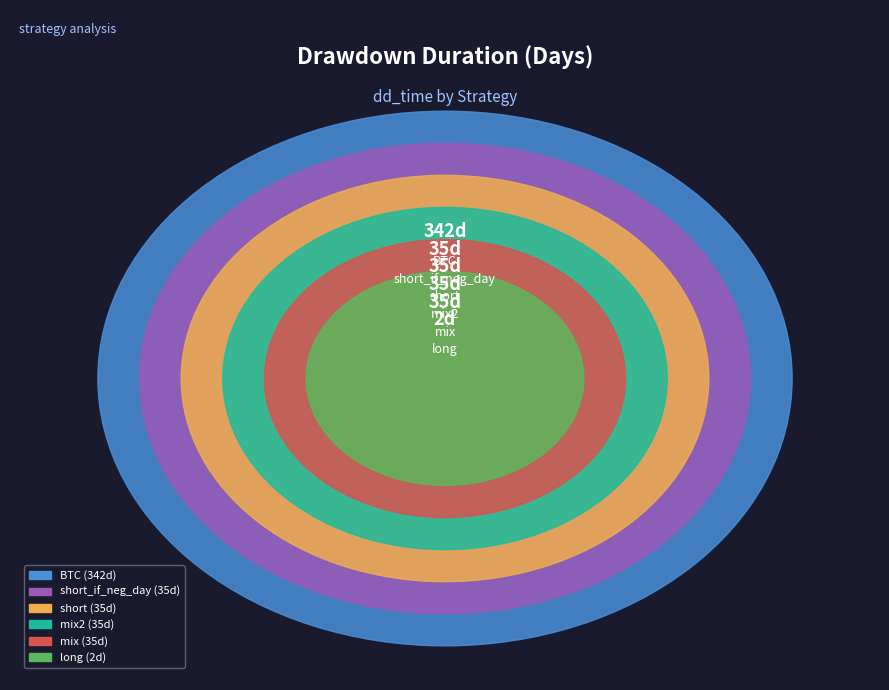

True or false: long accounts for 0% of the total.

True